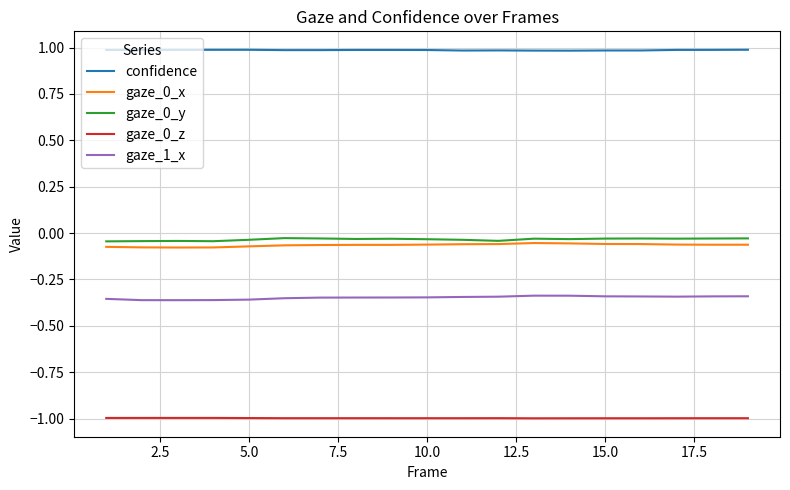

How many lines are shown in the chart?

5